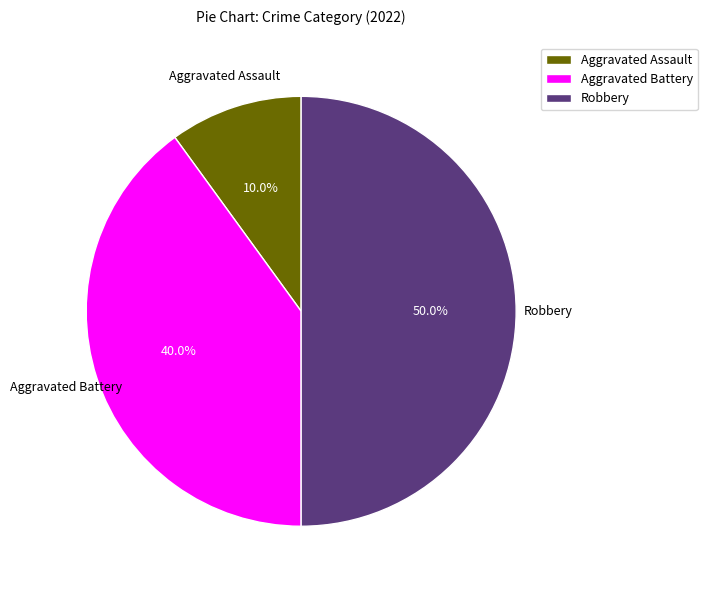

Rank the categories by value from lowest to highest.

Aggravated Assault, Aggravated Battery, Robbery